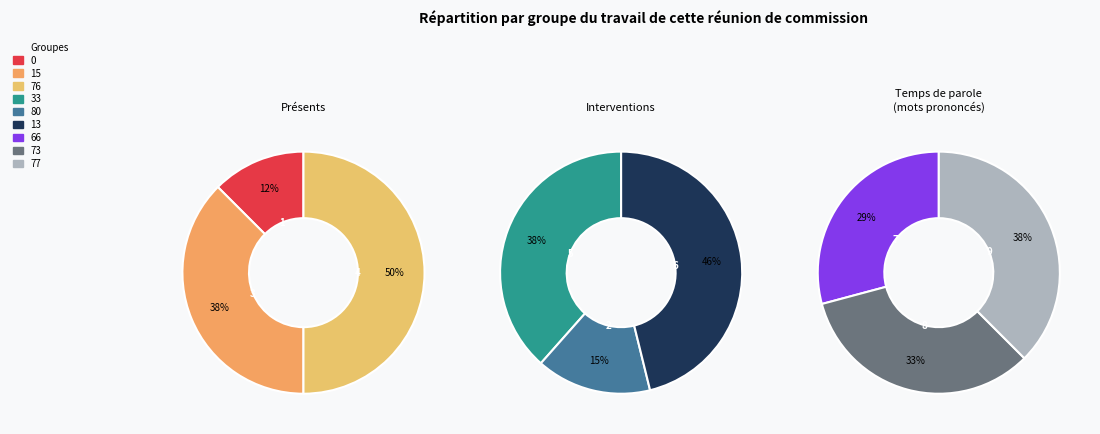

Which category has the biggest portion of the pie?

77